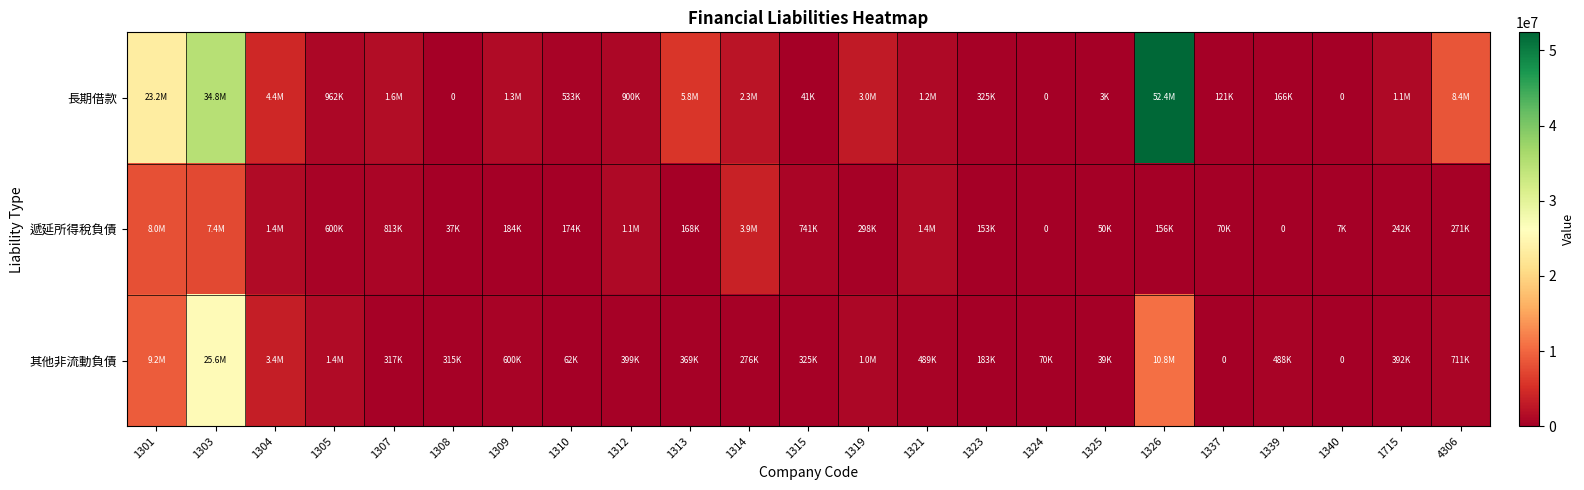

What is the average value of the 長期借款 series?

6202553